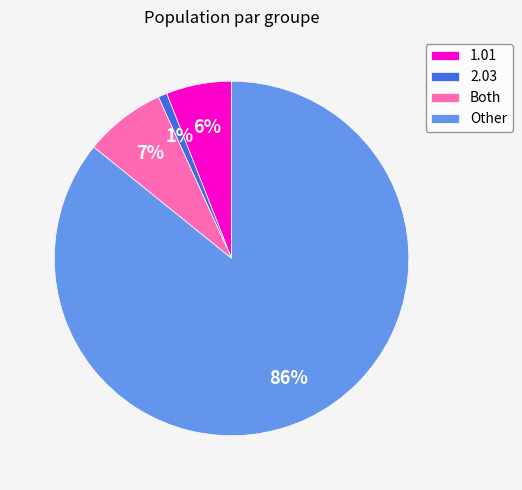

Is there any slice that represents more than half of the pie?

Yes